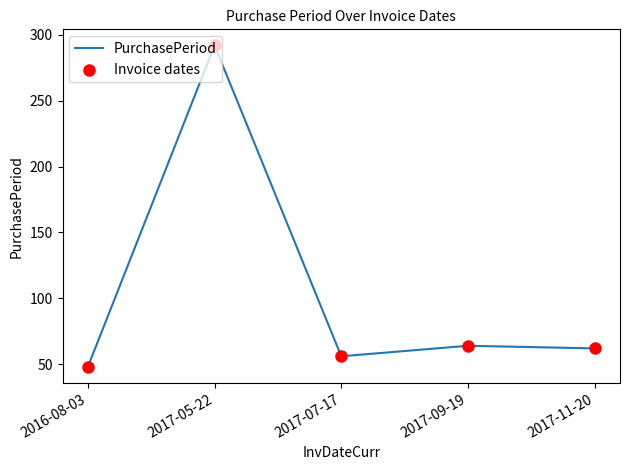

Which has a higher value, 2016-08-03 or 2017-07-17?

2017-07-17